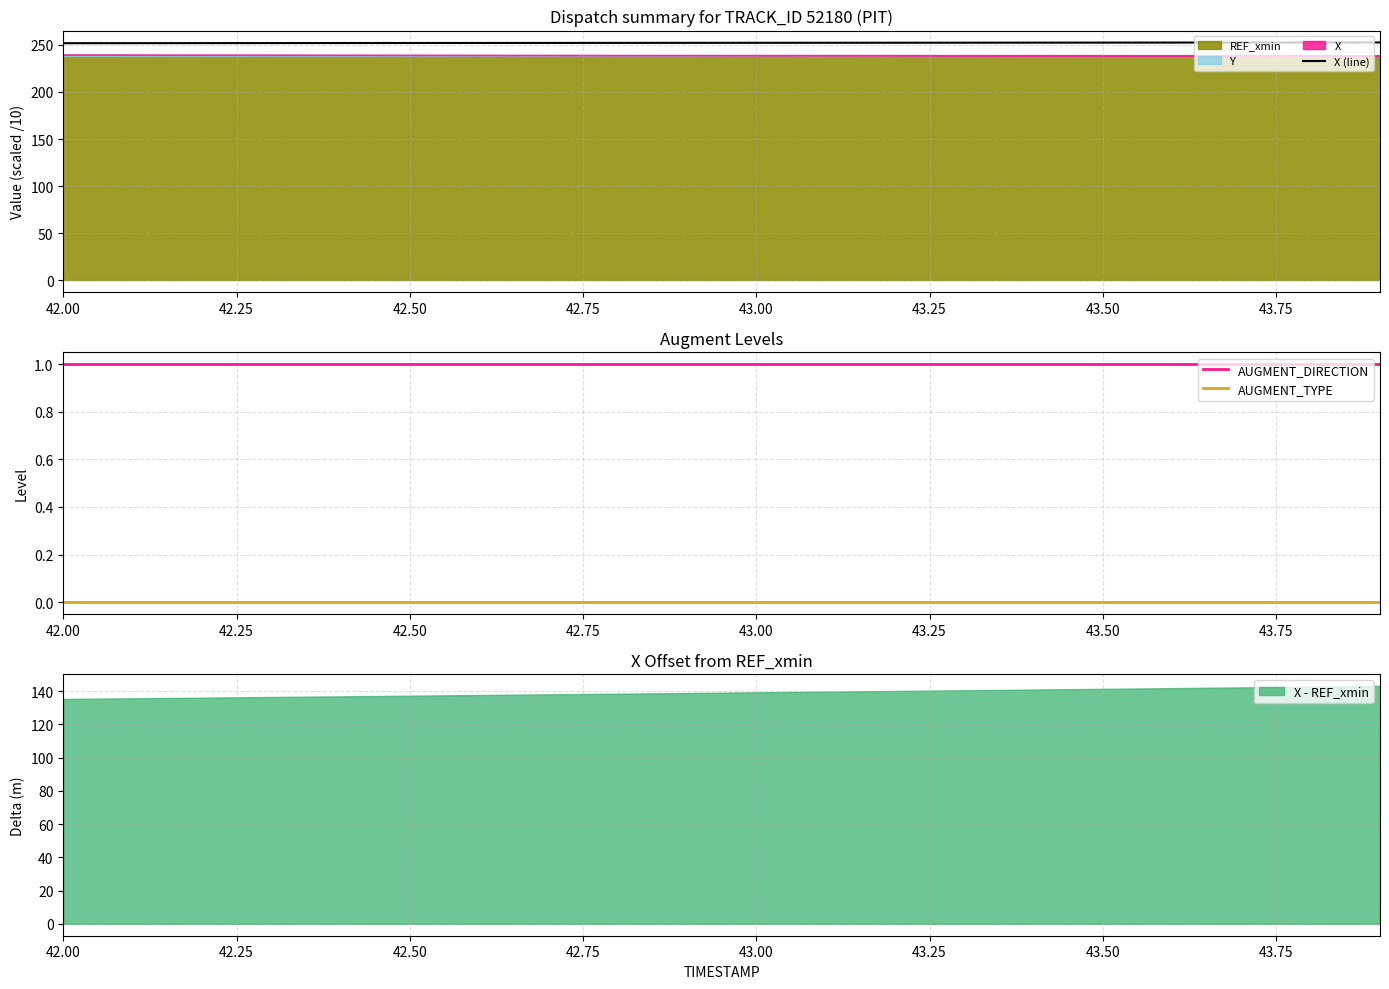

How many data points in X (line) are above 252?

15